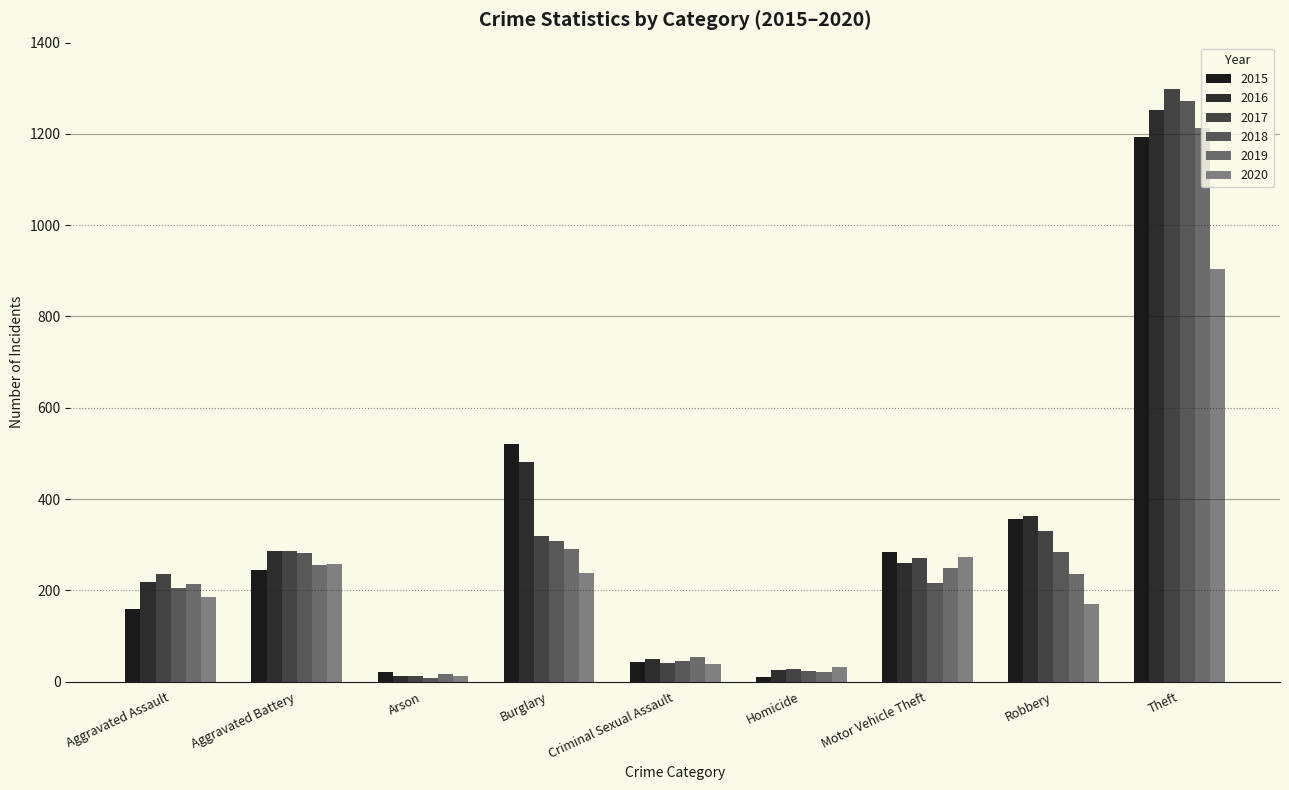

List the series in order of their peak value, lowest first.

2020, 2015, 2019, 2016, 2018, 2017